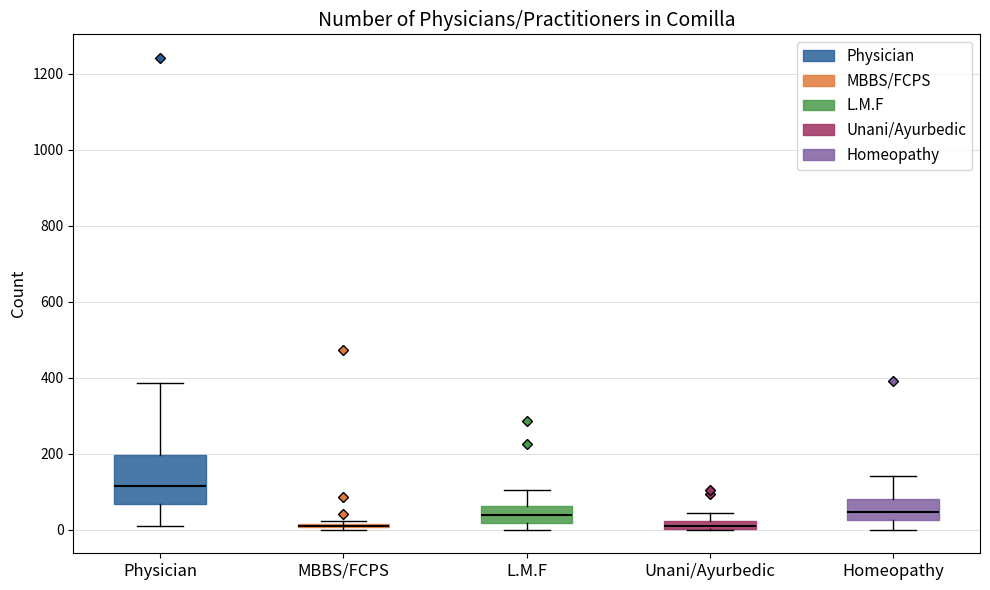

Which box is the tallest, from its lower edge to its upper edge?

Physician